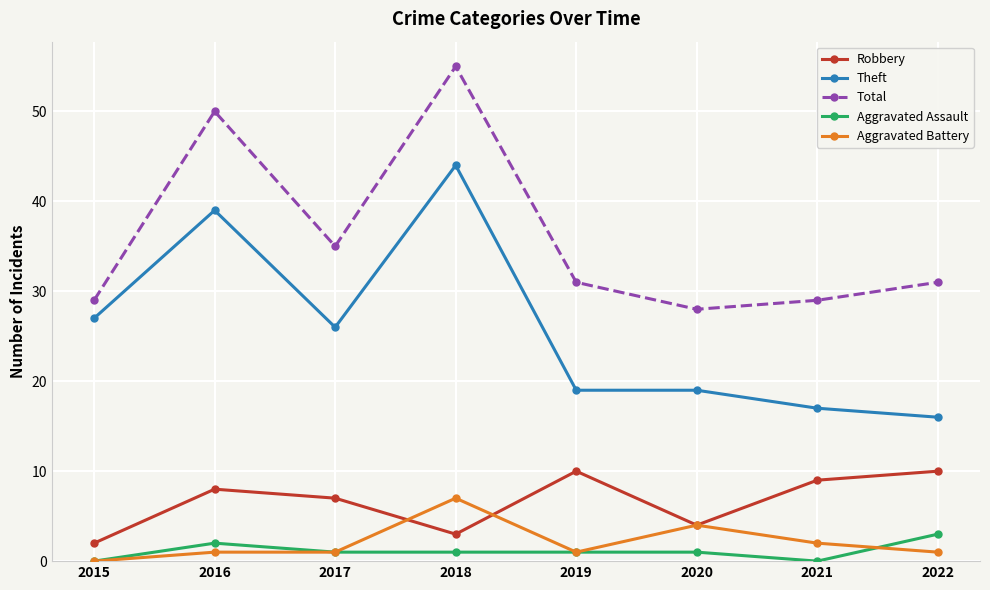

At which category is the sum across all series the highest?

2018